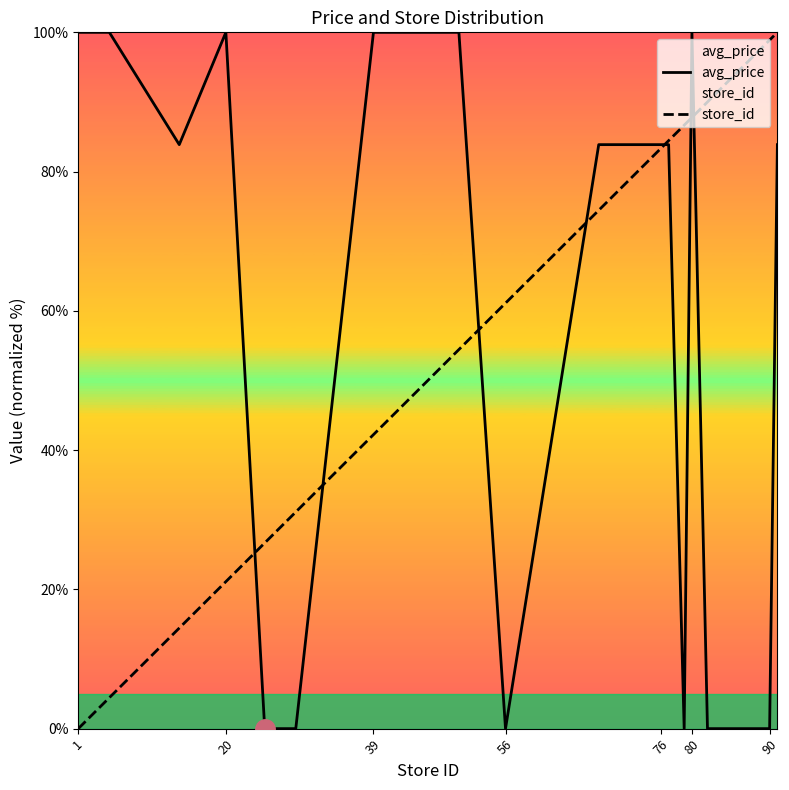

The store_id series shows 109.5 at 76. True or false?

False